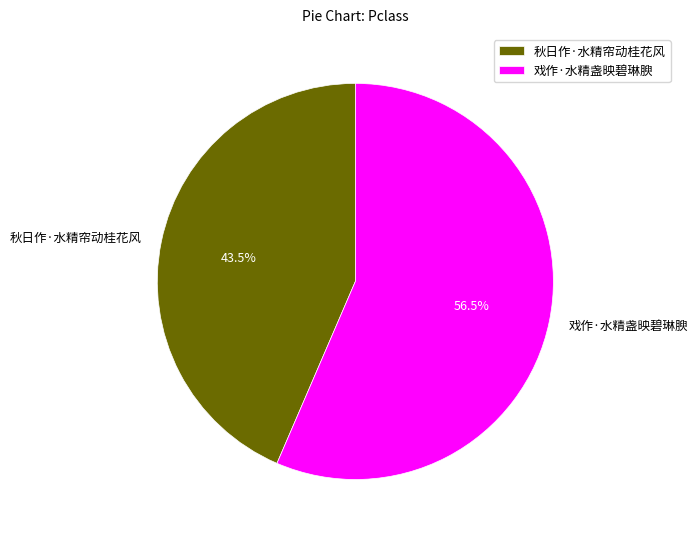

Count the number of slices in the pie.

2